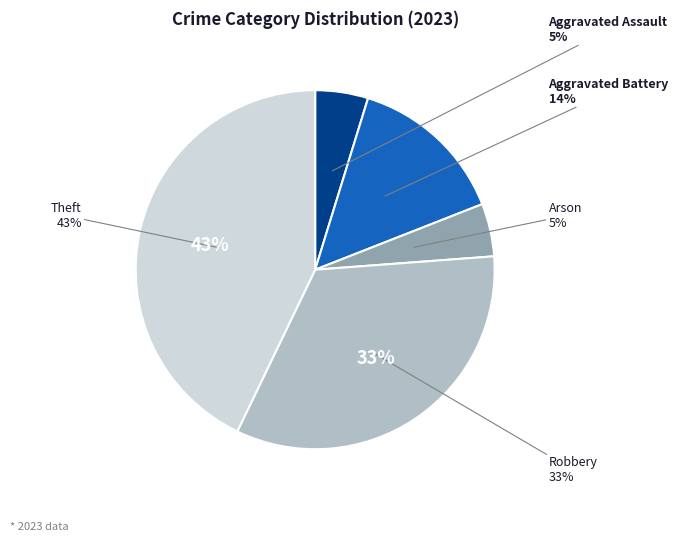

What percentage is the Robbery slice, to the nearest percent?

33%